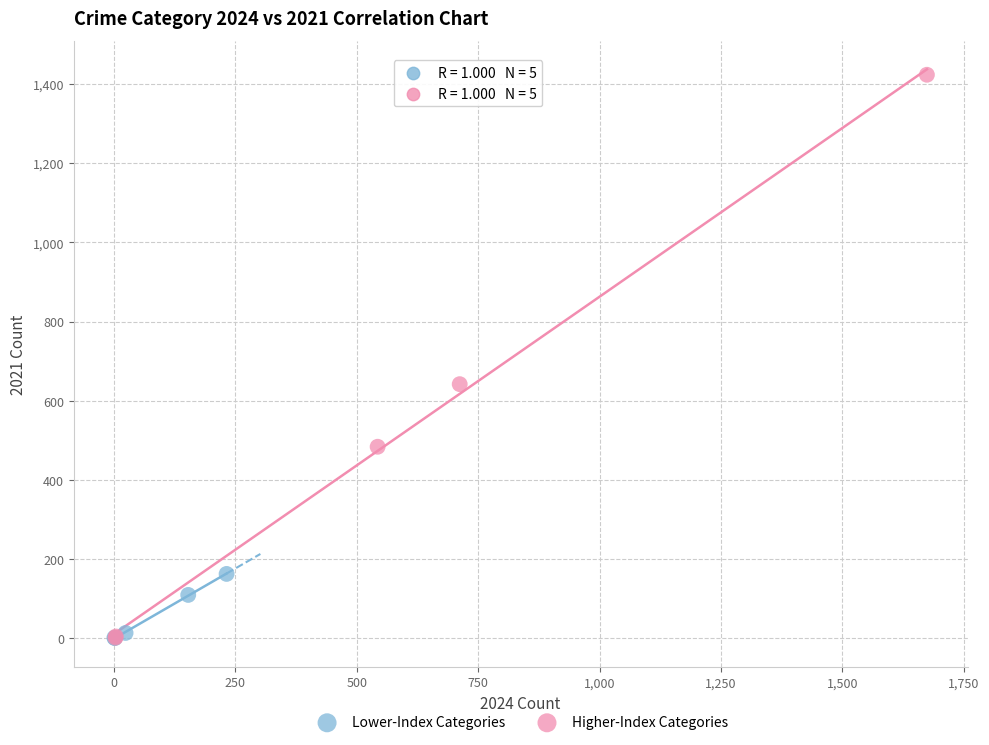

Which series has the widest spread of Y values?

Higher-Index Categories